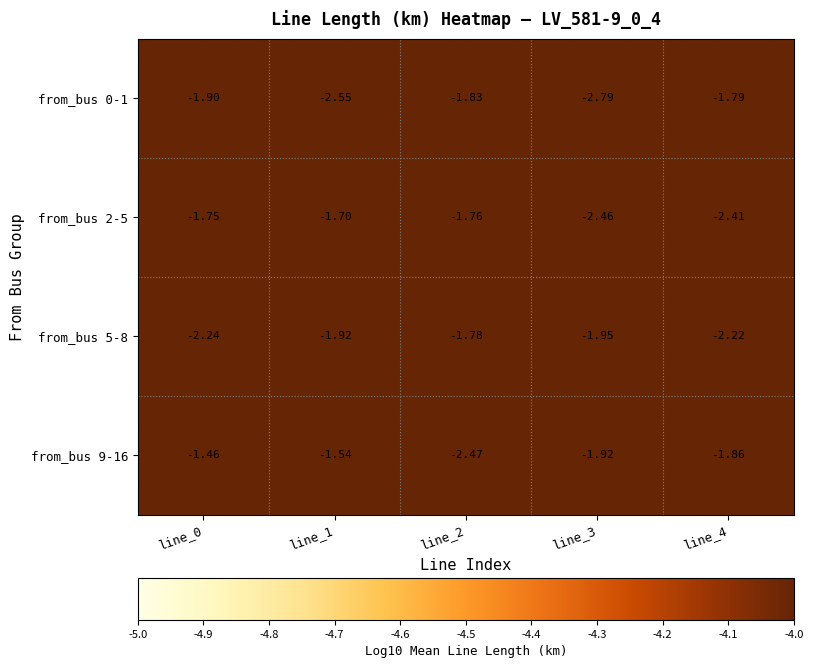

What is the minimum value shown in the chart?

-2.8